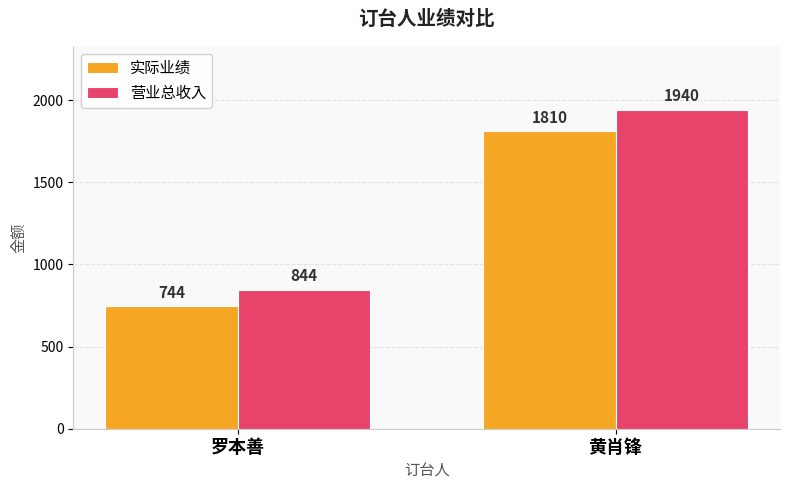

Reading left to right, extract all data points from this chart.

实际业绩: 罗本善=744	黄肖锋=1810
营业总收入: 罗本善=844	黄肖锋=1940